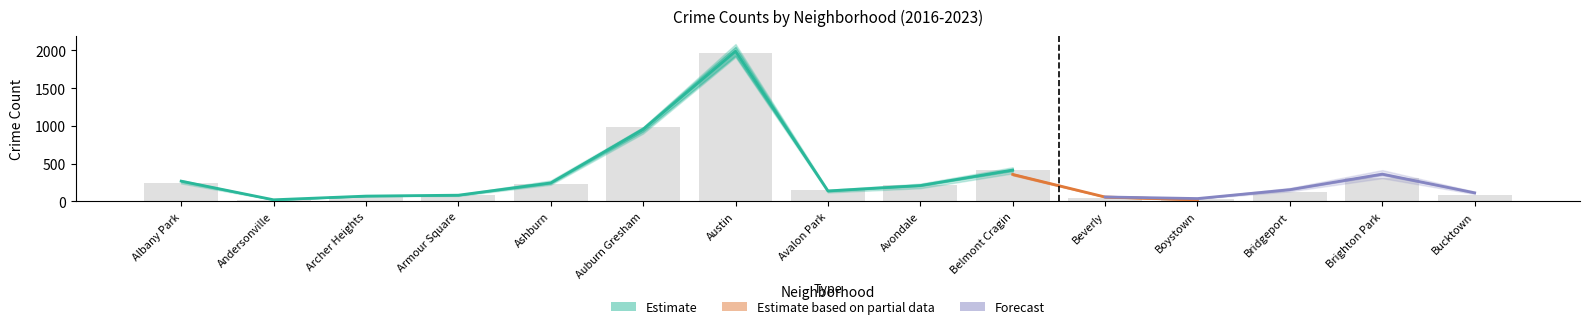

Which has a higher value, Brighton Park or Austin?

Austin